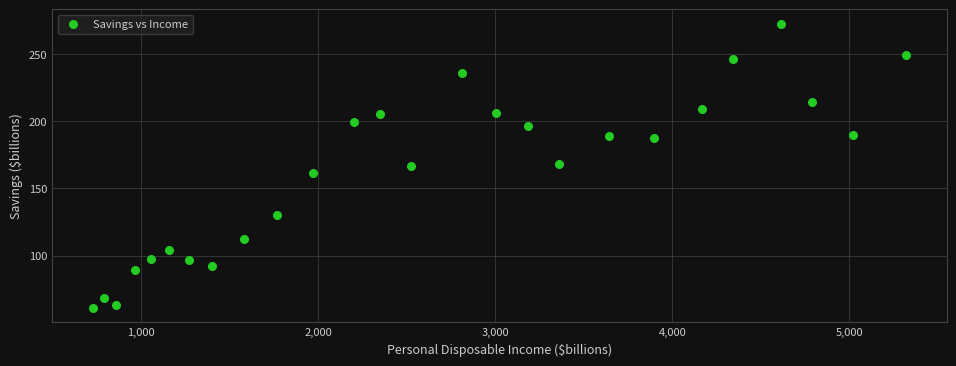

What is the range of X values (max minus min)?

4593.7